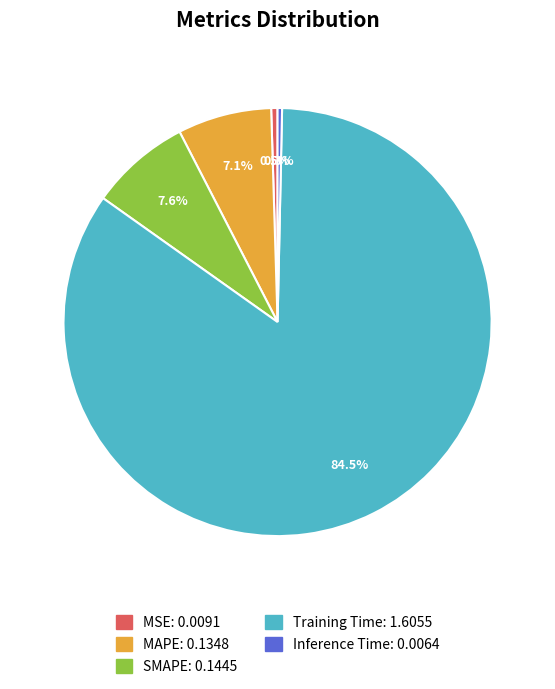

Between SMAPE: 0.1445 and MAPE: 0.1348, which is larger?

SMAPE: 0.1445